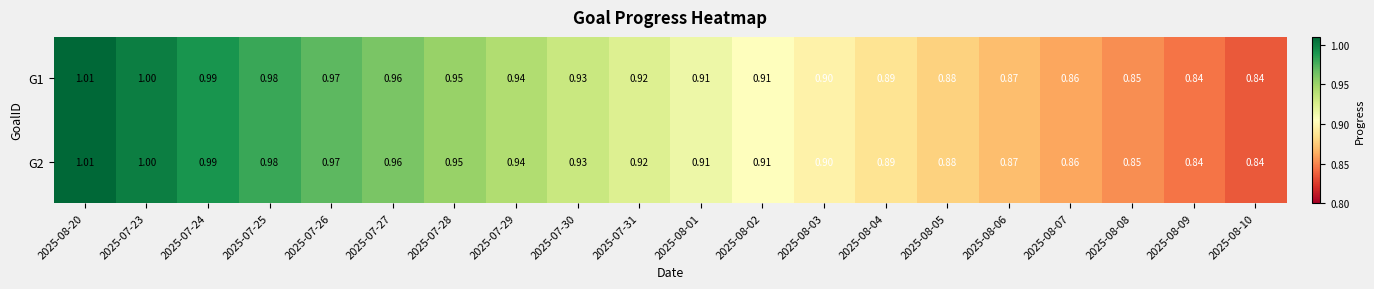

Is the value of G2 at 2025-08-06 greater than the value of G1 at 2025-07-30?

No